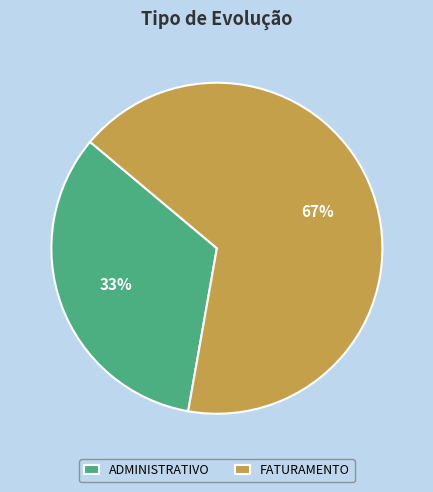

True or false: FATURAMENTO accounts for 67% of the total.

True